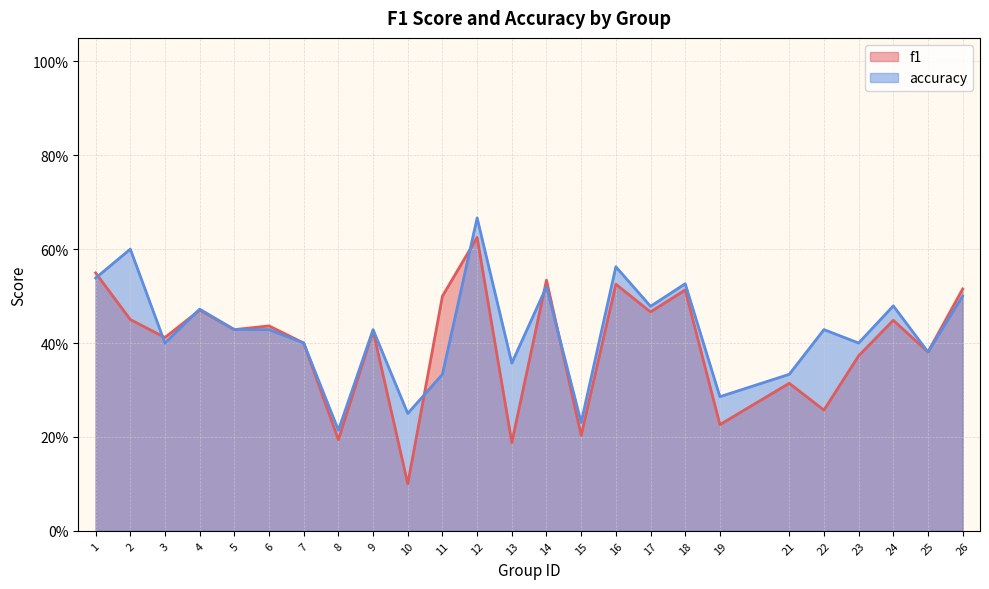

What is the difference between the maximum and second lowest values in the f1 series?

0.4